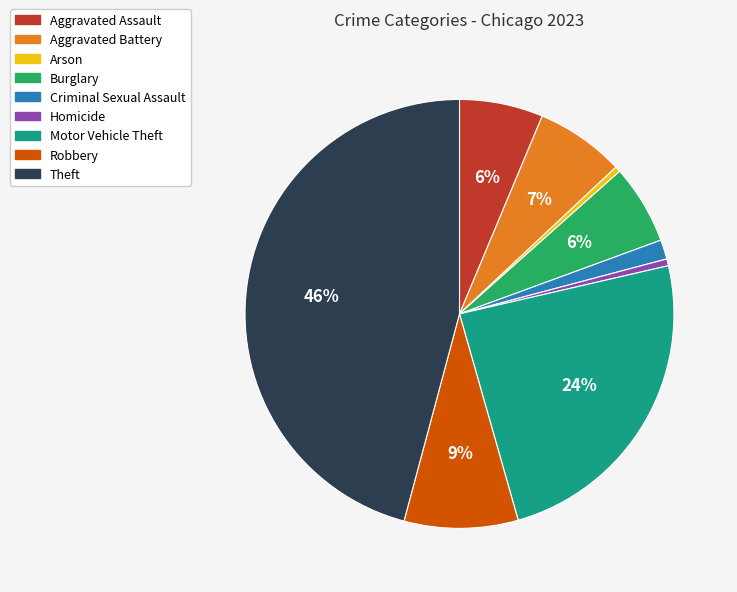

How many slices are in this pie chart?

9